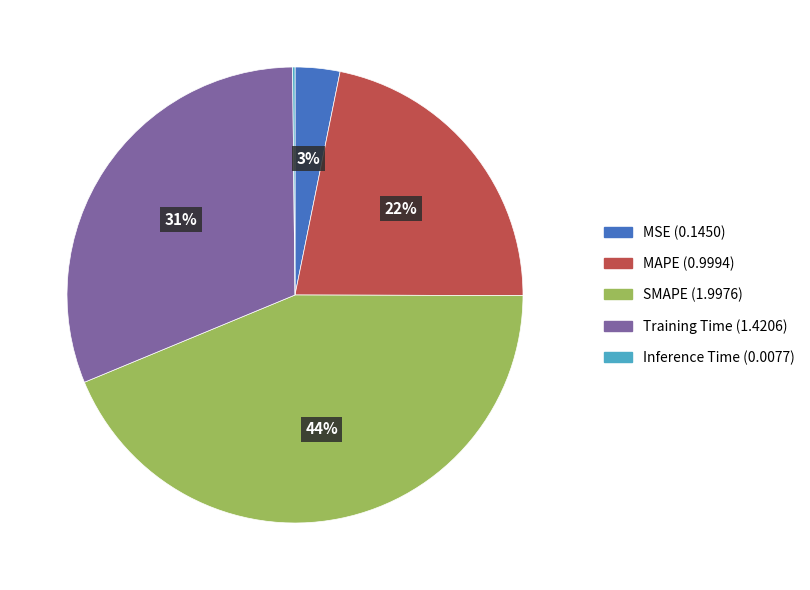

To the nearest percent, what is the average slice percentage?

20%